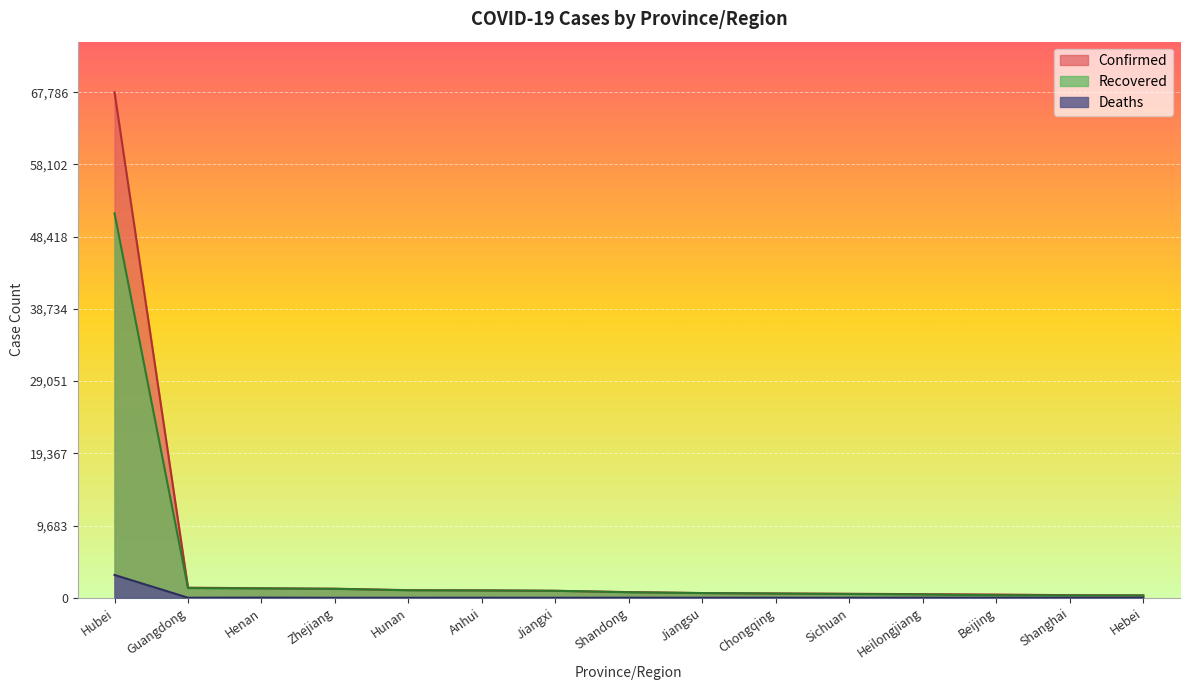

What is the label of the 9th point from the left?

Jiangsu